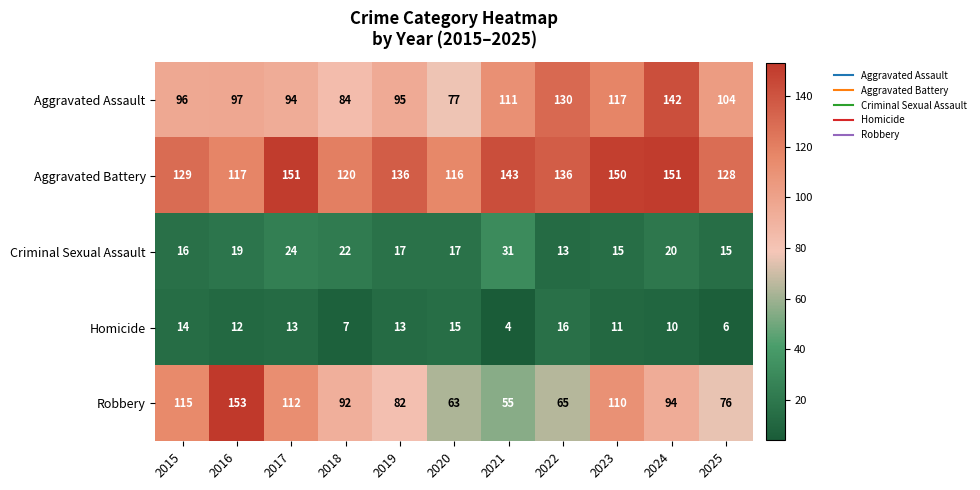

True or false: Criminal Sexual Assault has a value of 31 at 2021.

True